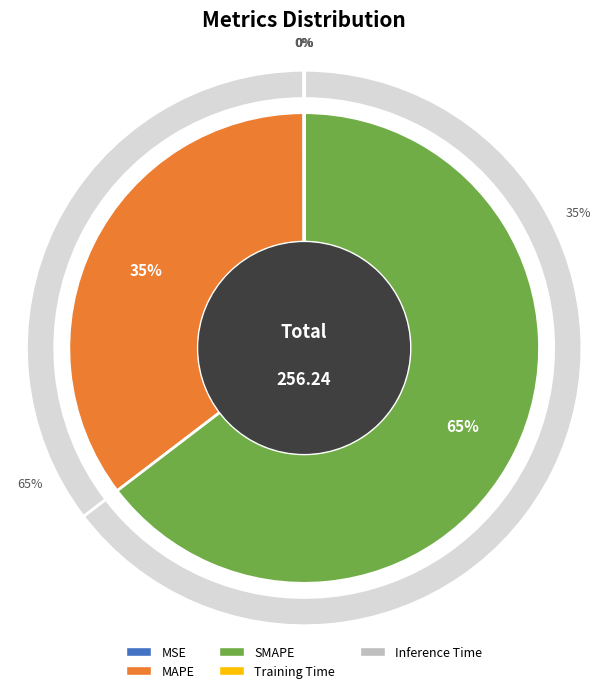

How many segments does this pie chart have?

5